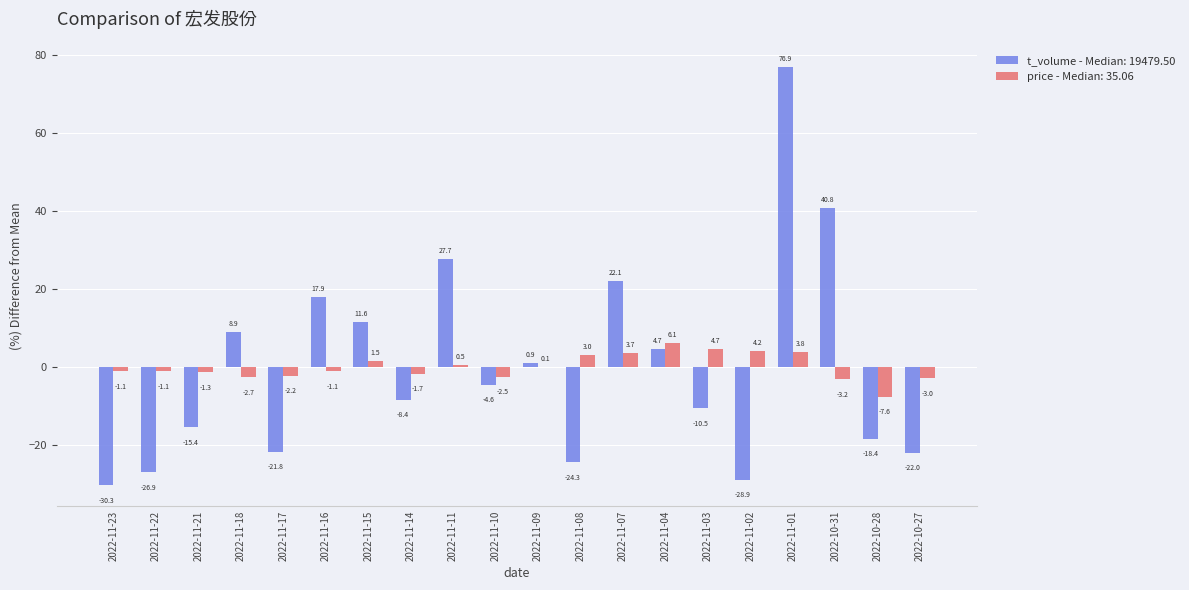

How many groups of bars are there?

20